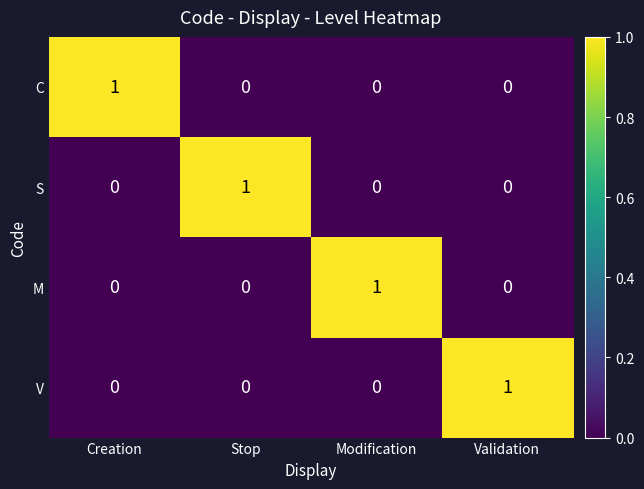

Reading right to left, transcribe all the data shown in this chart.

C: 0	0	0	1
S: 0	0	1	0
M: 0	1	0	0
V: 1	0	0	0